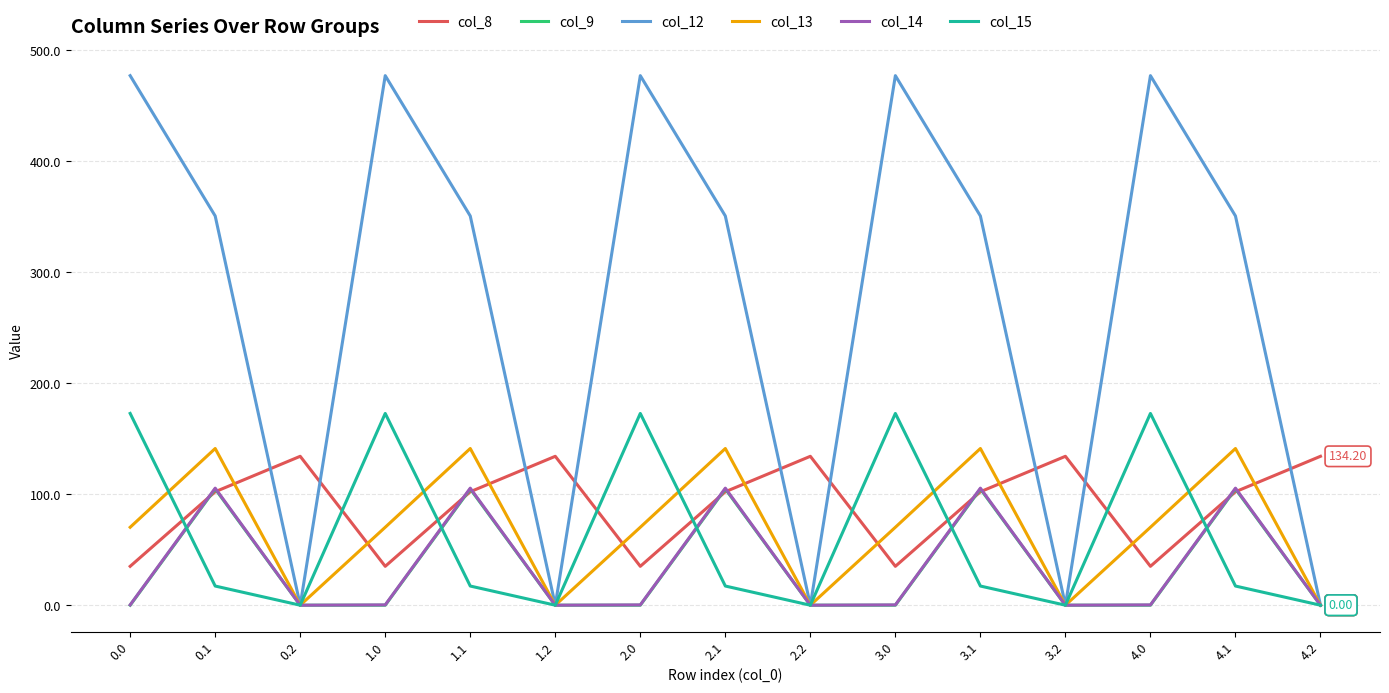

Which series has the largest total across all categories?

col_12